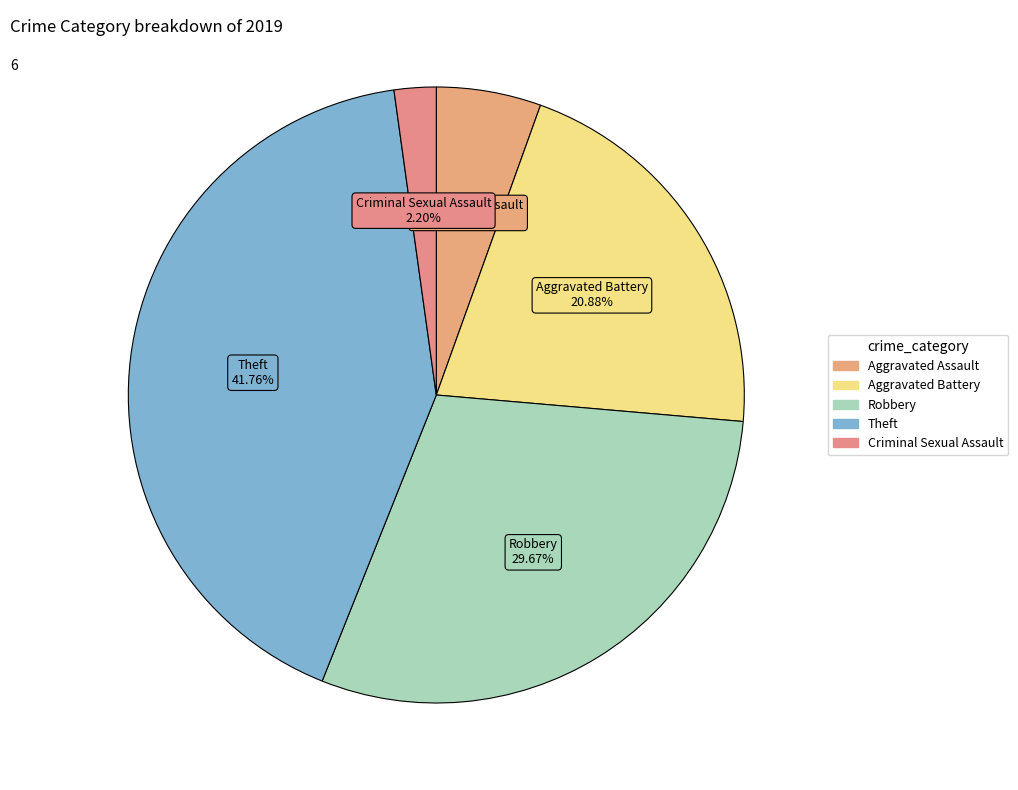

How many slices are in this pie chart?

5